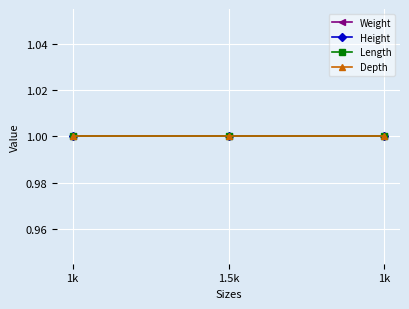

Is this an area chart (filled region under the line)?

No